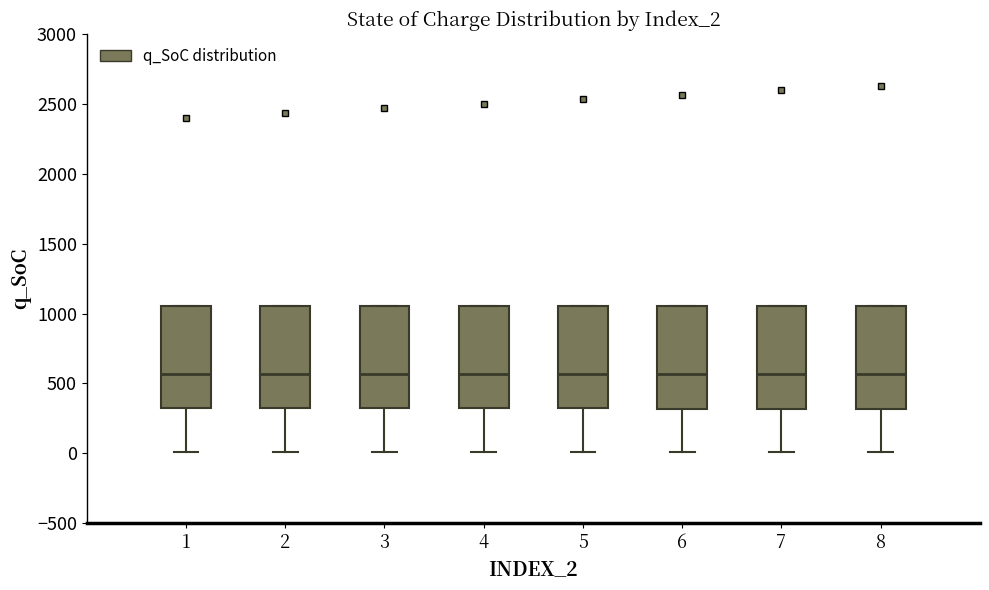

Where does the median line of the box at x = 3 sit on the y-axis? The values are not printed on the chart, so give them approximately, as read against the axis.

550